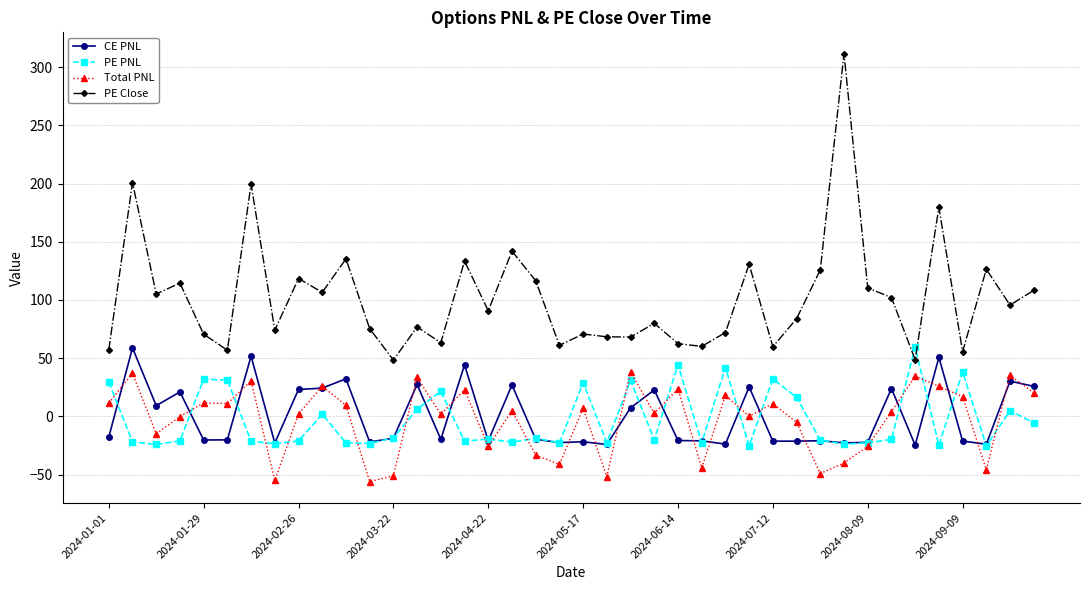

Which series has the largest range (max minus min)?

PE Close